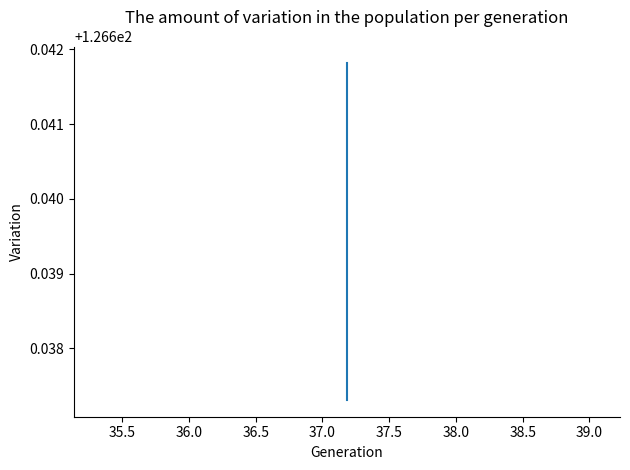

How many distinct data groups are displayed?

1